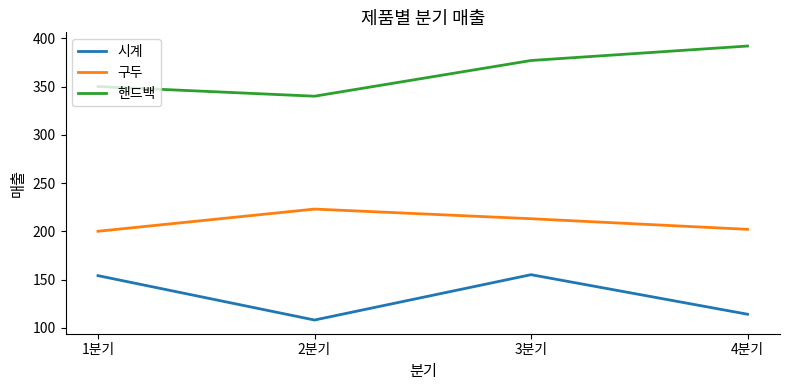

What is the sum of the 핸드백 values at 1분기 and 3분기?

727